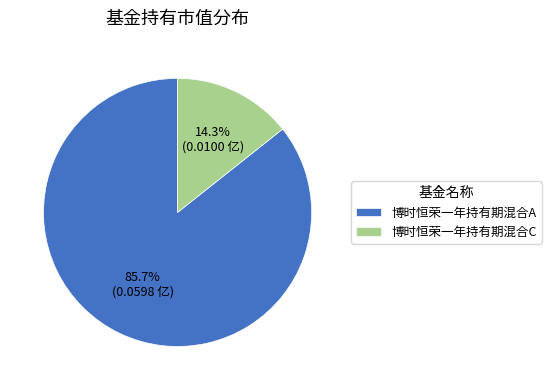

Which category has the biggest portion of the pie?

博时恒荣一年持有期混合A